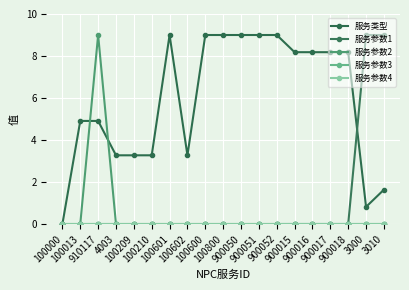

The 服务类型 series shows 9.0 at 100601. True or false?

True